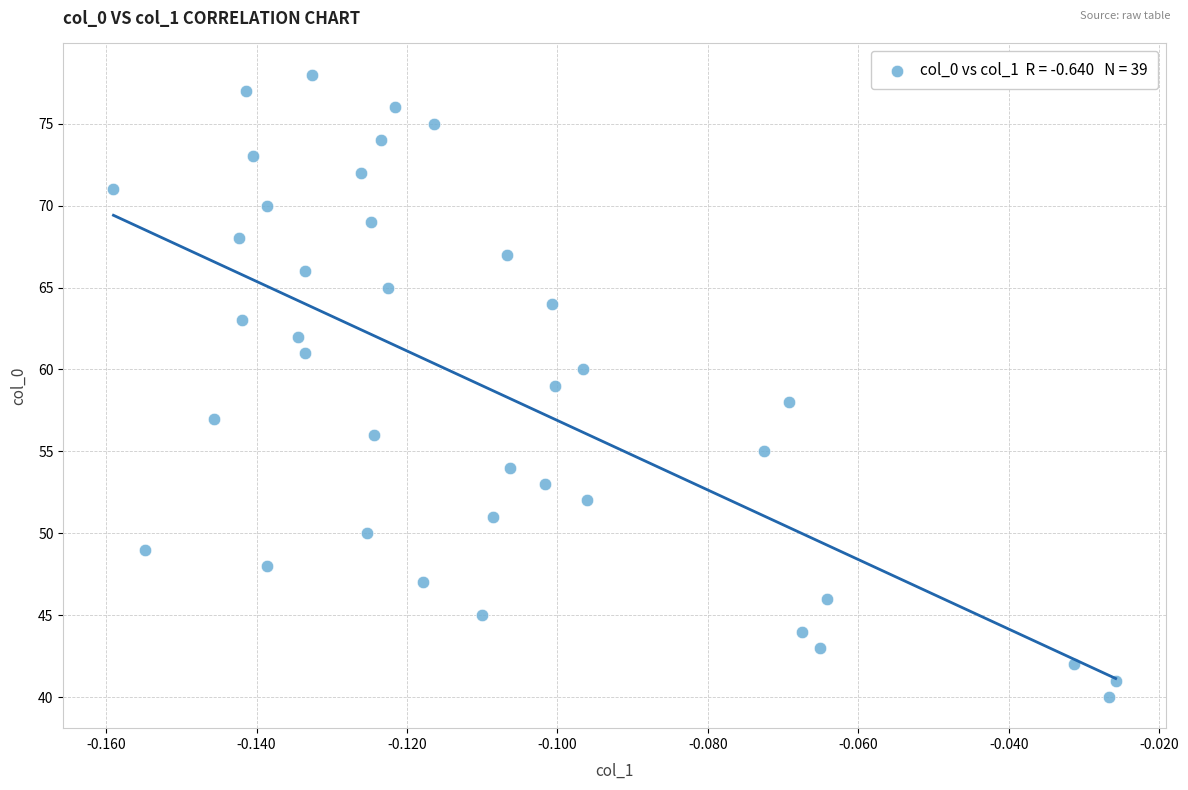

What is the range of Y values (max minus min)?

38